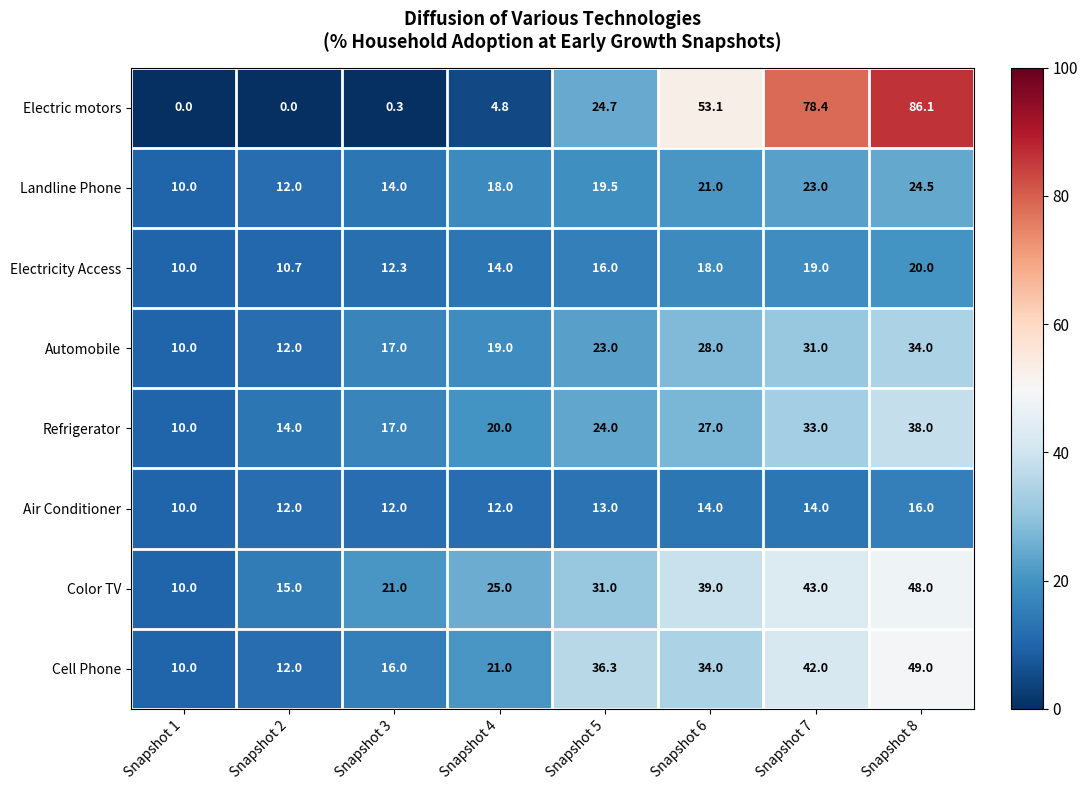

The Automobile series shows 12.0 at Snapshot 2. True or false?

True